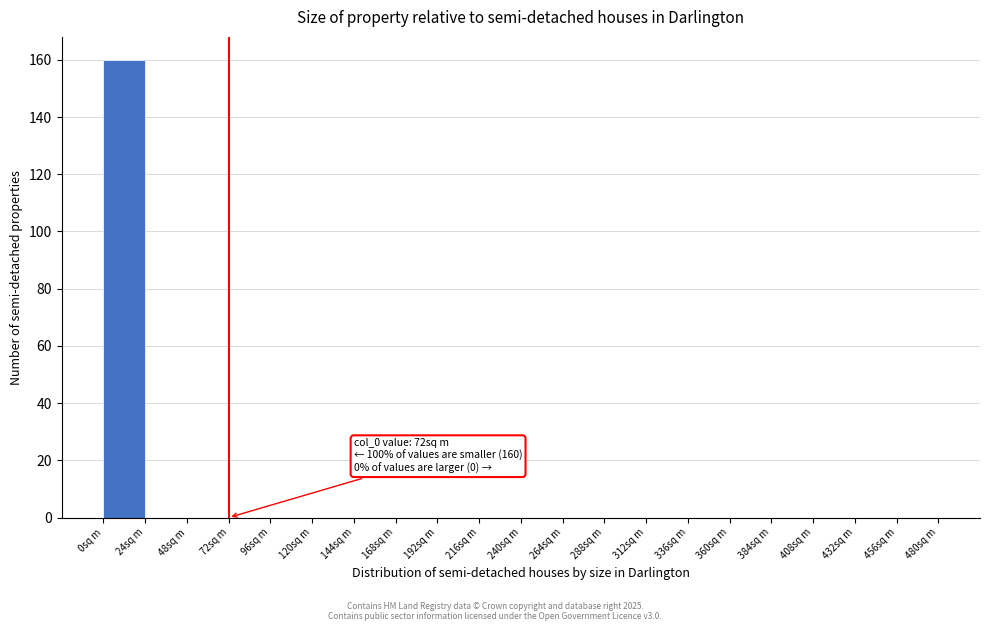

Over which range of the x-axis is the bar tallest?

0 to 24